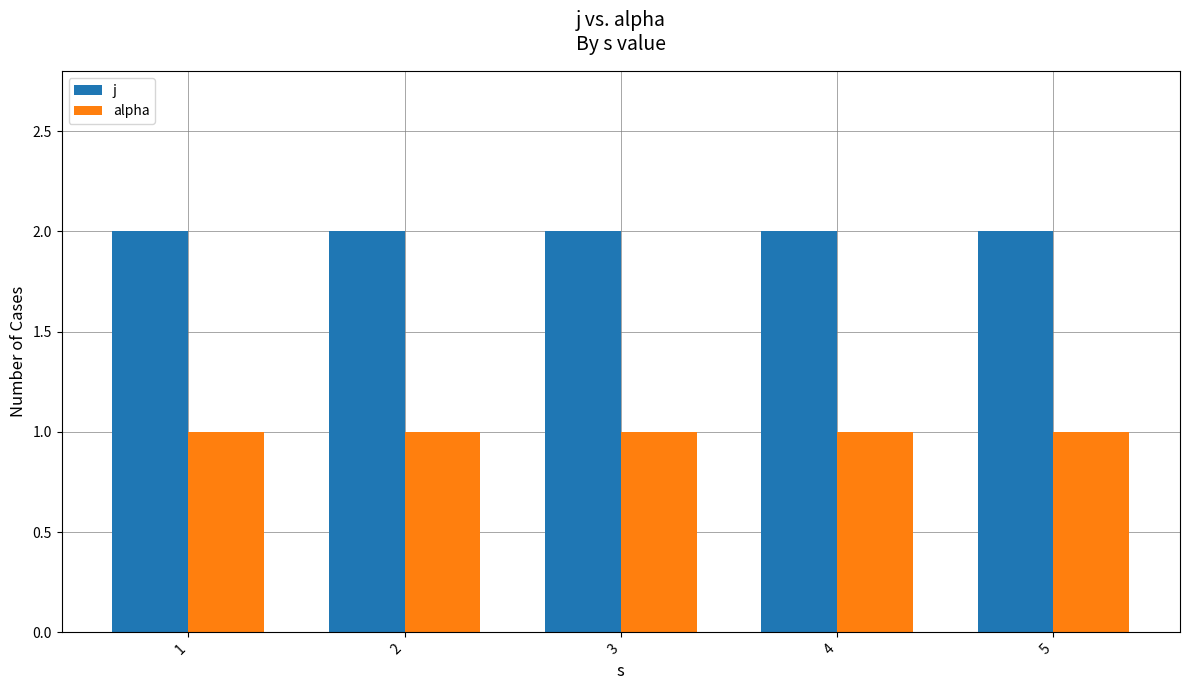

List the series in order of their overall mean, highest first.

j, alpha